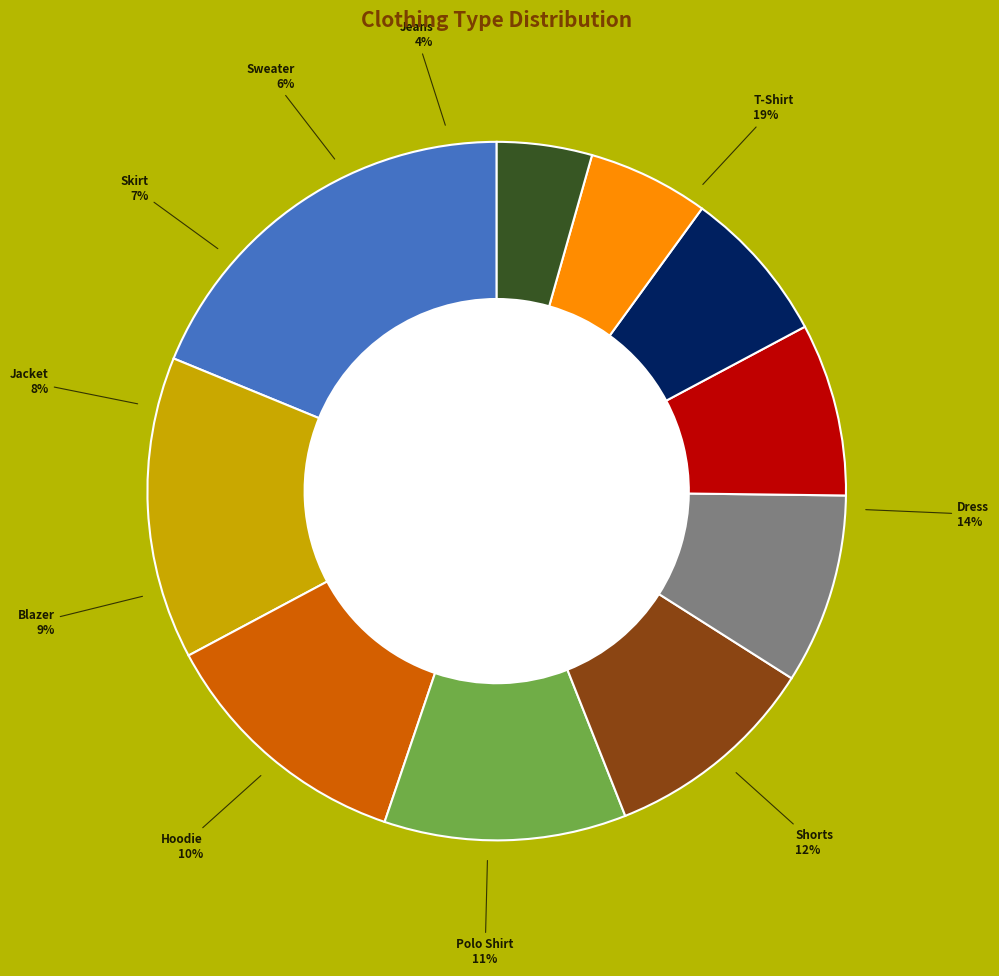

To the nearest percent, what portion does Hoodie represent?

10%